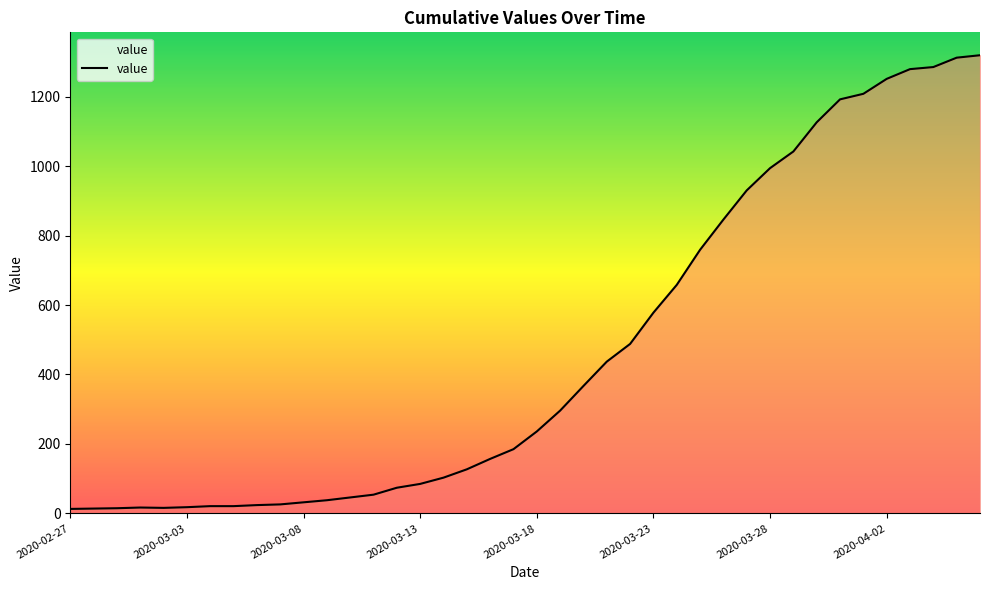

What is the greatest value displayed?

1319